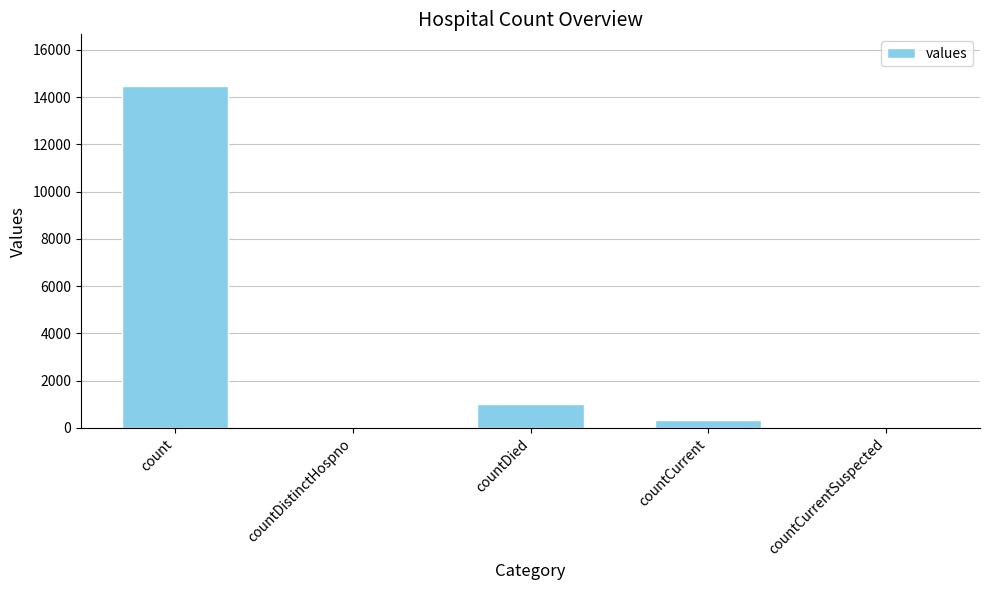

Reading left to right, transcribe all the data shown in this chart.

count=14488	countDistinctHospno=0	countDied=1033	countCurrent=345	countCurrentSuspected=0